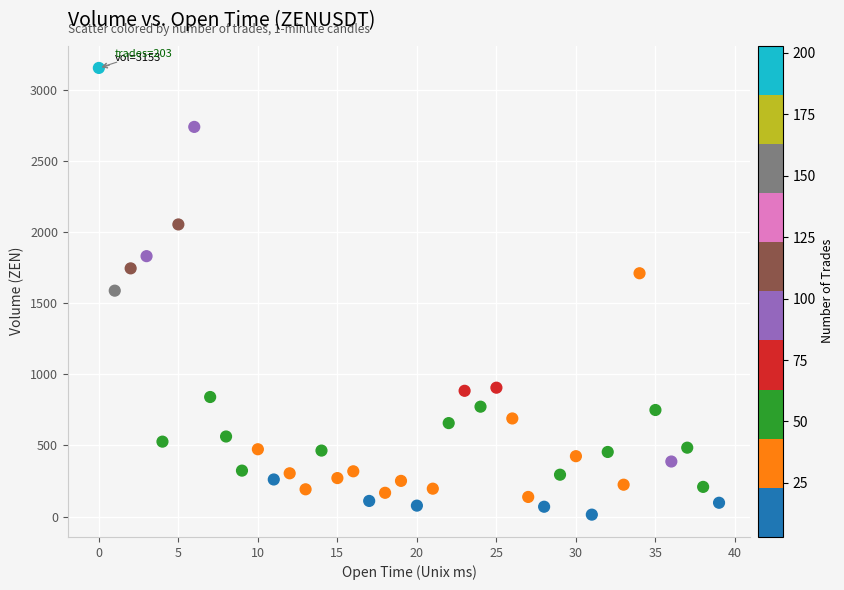

What is the range of Y values (max minus min)?

3139.7